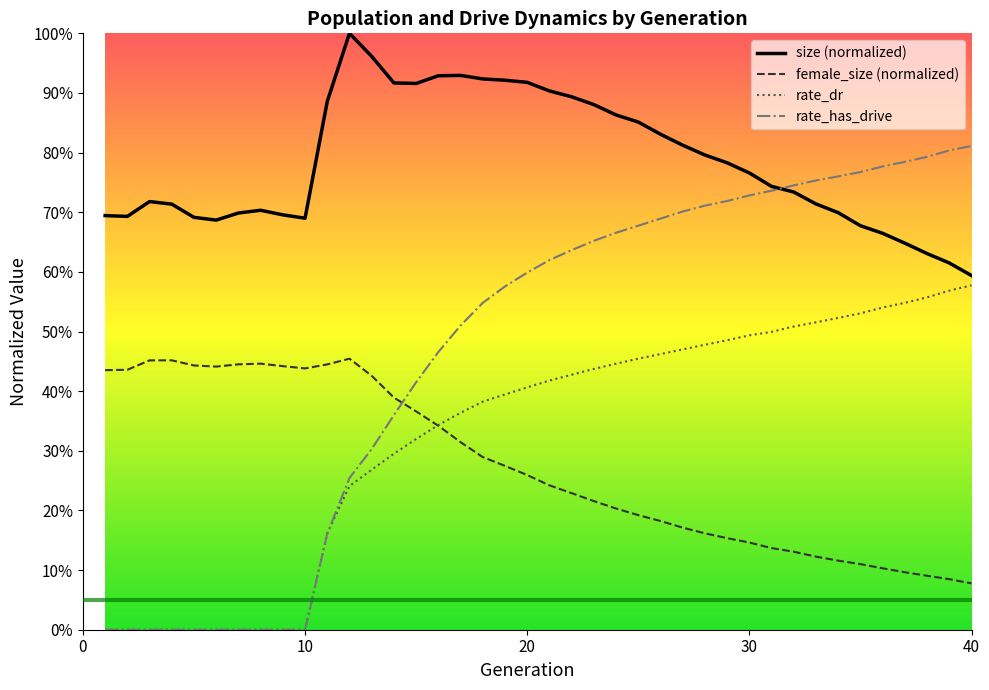

Between 9 and 22, which series saw the biggest shift?

rate_has_drive